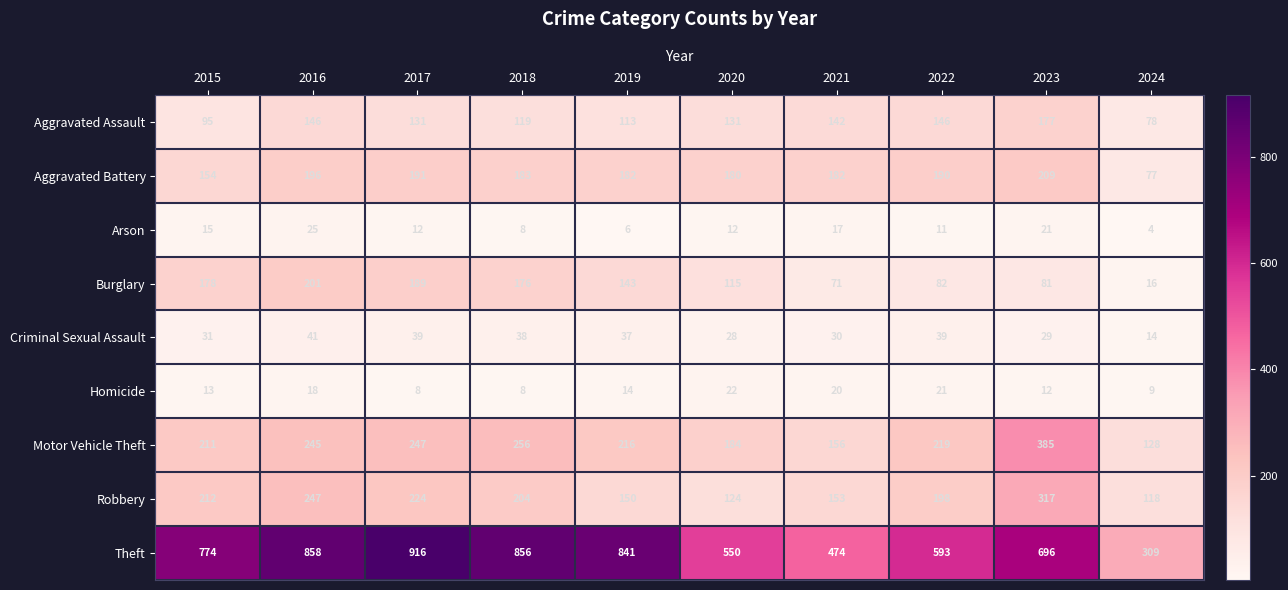

What value does the Theft series have at 2021, to the nearest 10?

470